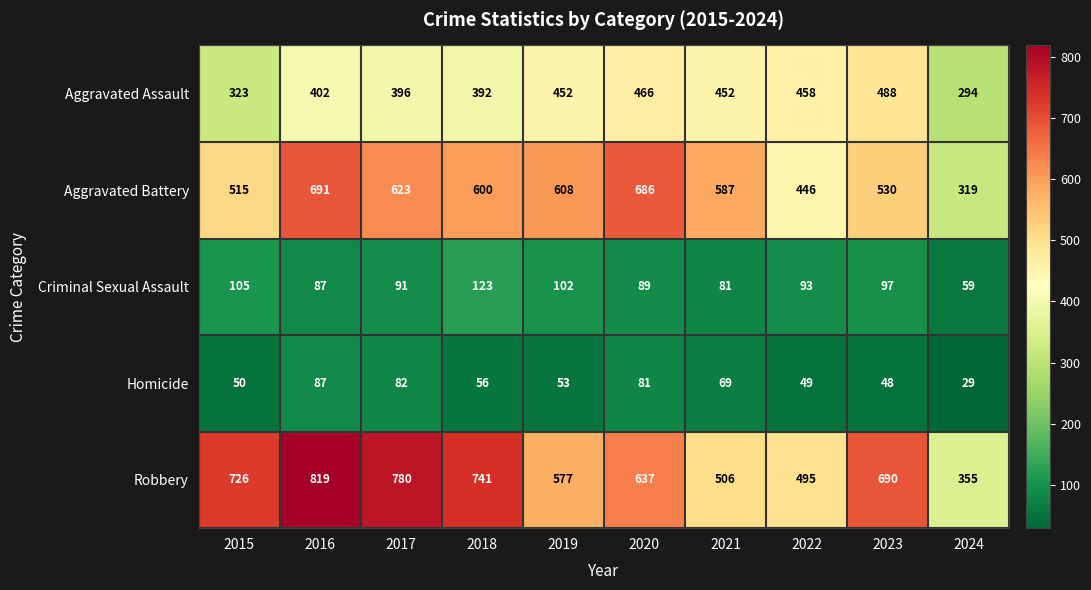

What is the difference between the highest and lowest values at 2015?

676